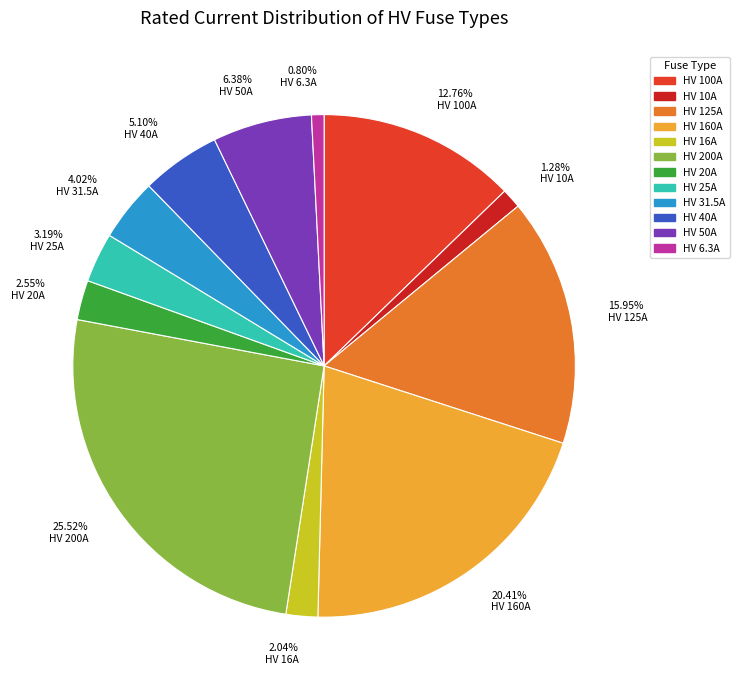

Is the sum of 5.10% HV 40A and 1.28% HV 10A greater than half?

No